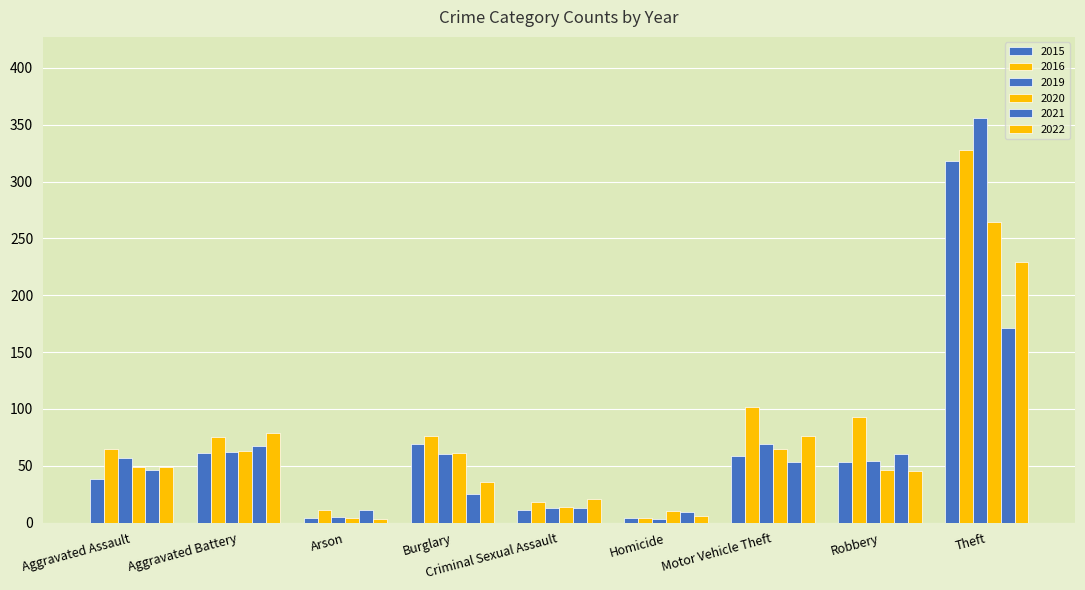

The value of 2016 at Burglary is 76. True or false?

True